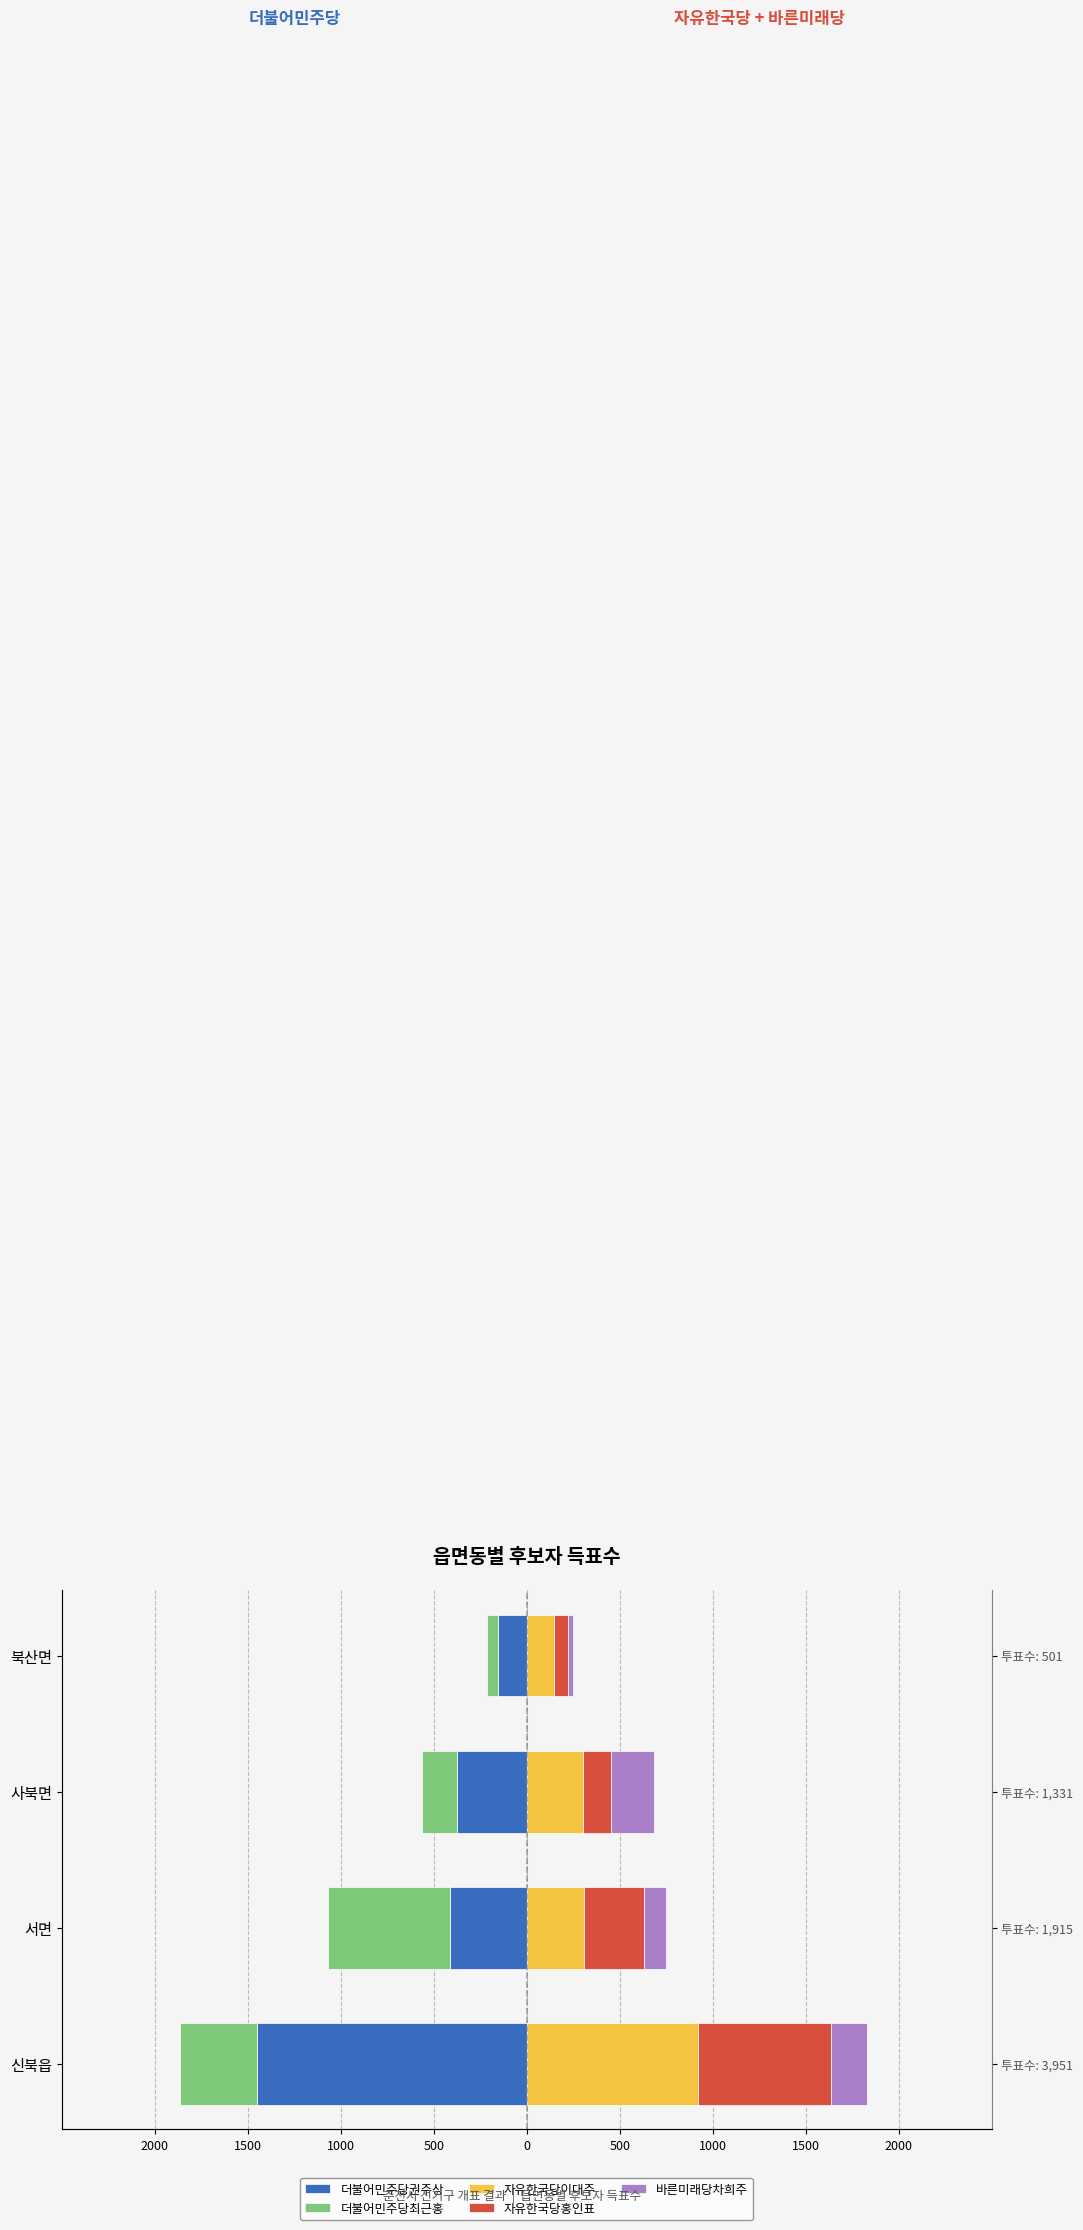

Reading right to left, list all the values displayed in this chart.

더불어민주당권주상: -157	-373	-414	-1450
더불어민주당최근홍: -59	-192	-654	-413
자유한국당이대주: 144	300	310	920
자유한국당홍인표: 79	151	320	714
바른미래당차희주: 26	234	120	193